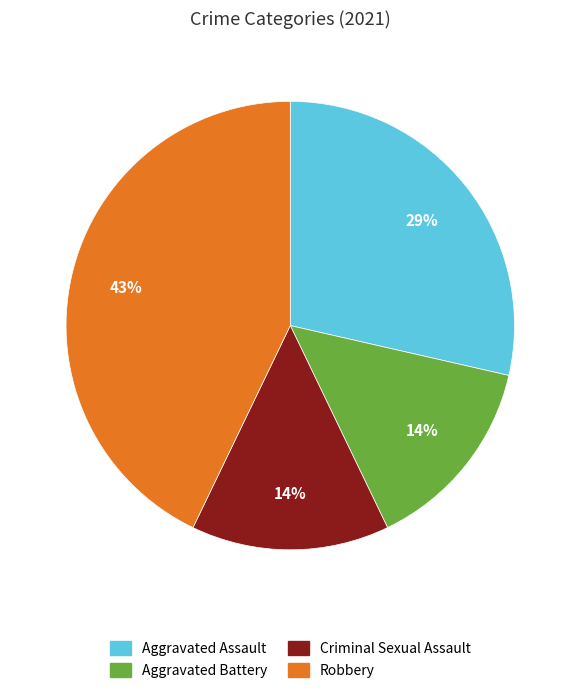

Is Criminal Sexual Assault the majority of the pie?

No